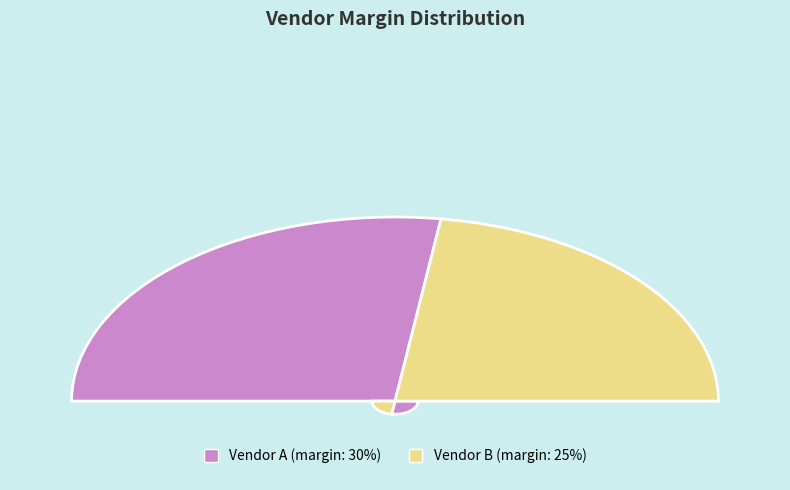

To the nearest percent, what is the combined percentage of Vendor A and Vendor B?

100%